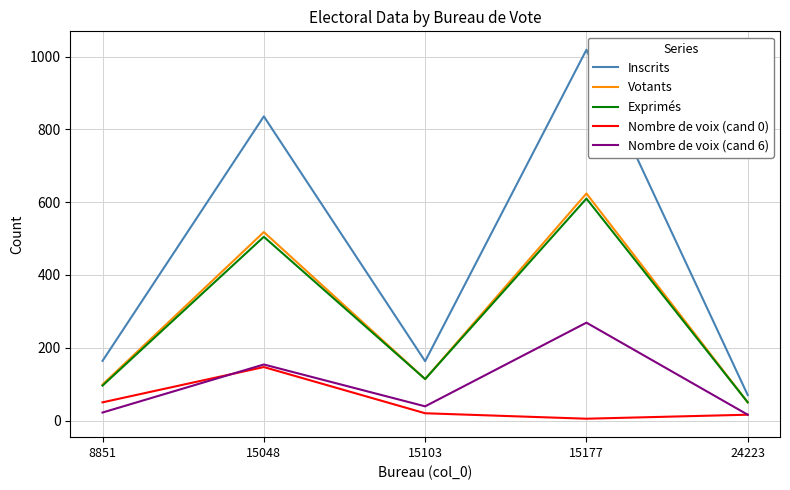

What is the difference between the Nombre de voix (cand 6) values at 15048 and 24223?

138